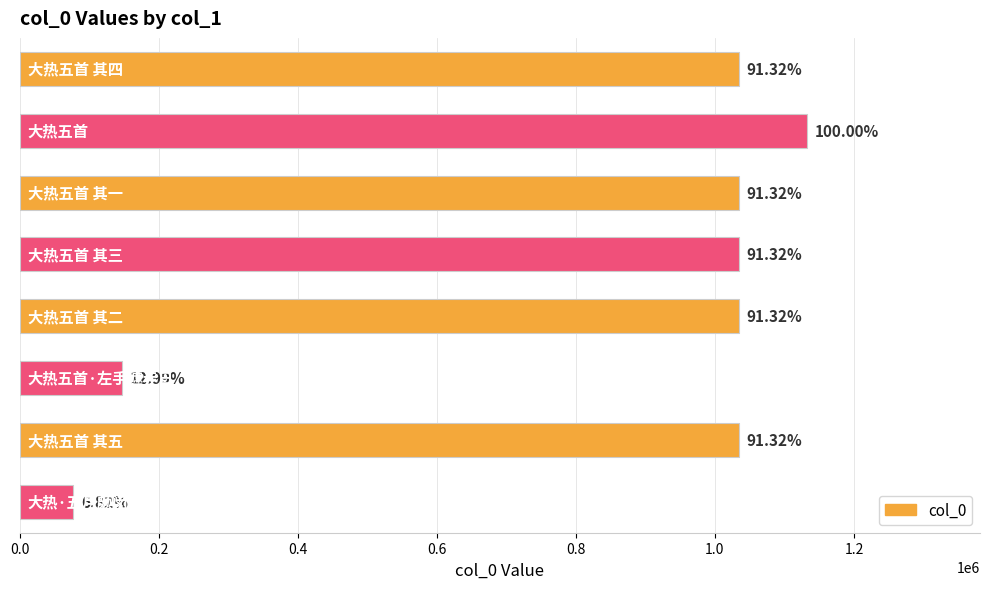

What is the average value?

815766